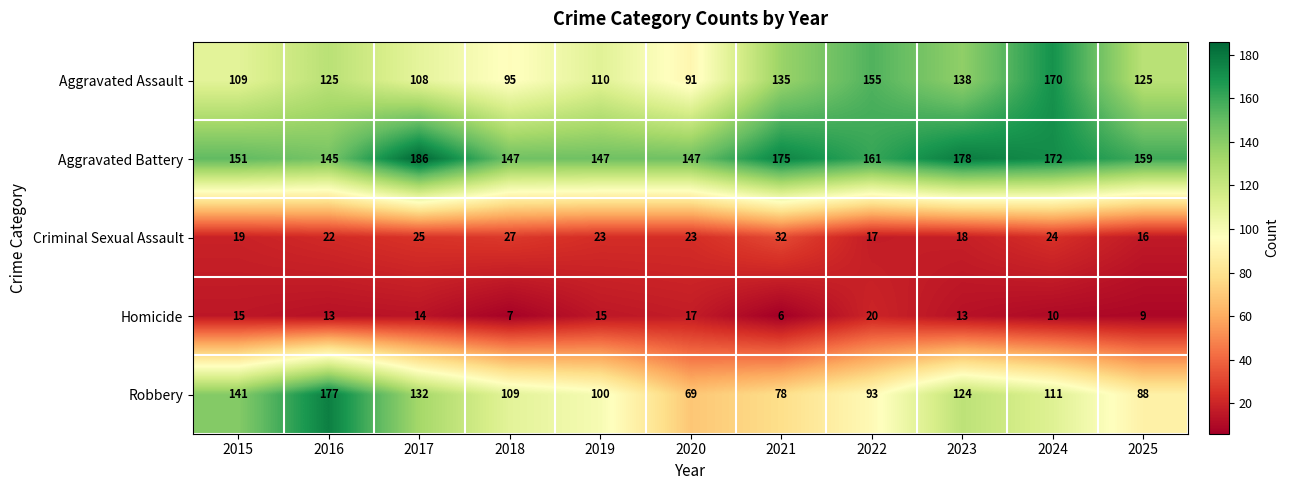

True or false: Homicide has a value of 3 at 2025.

False